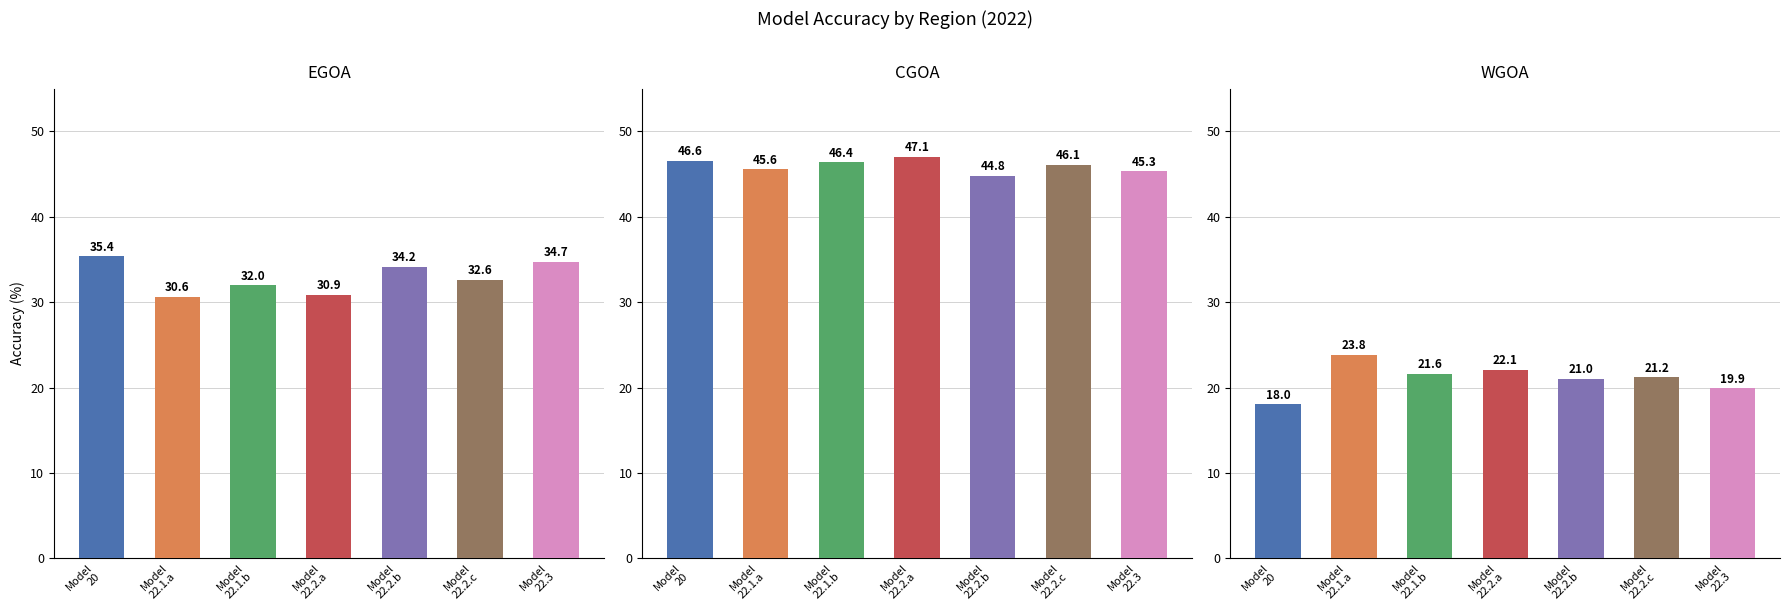

Which series has the largest range (max minus min)?

WGOA